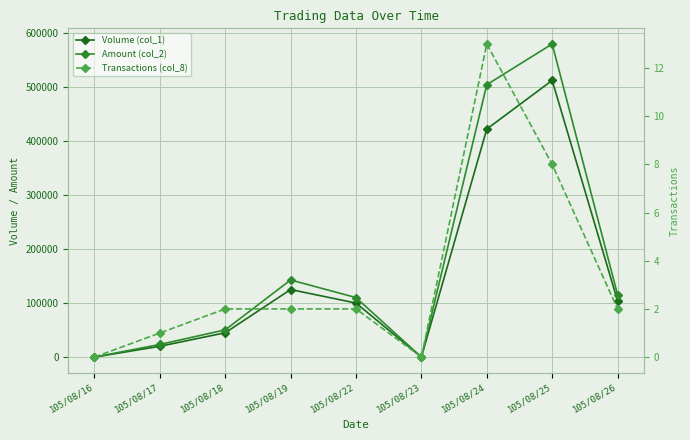

Which has a higher value, 105/08/18 or 105/08/25?

105/08/25